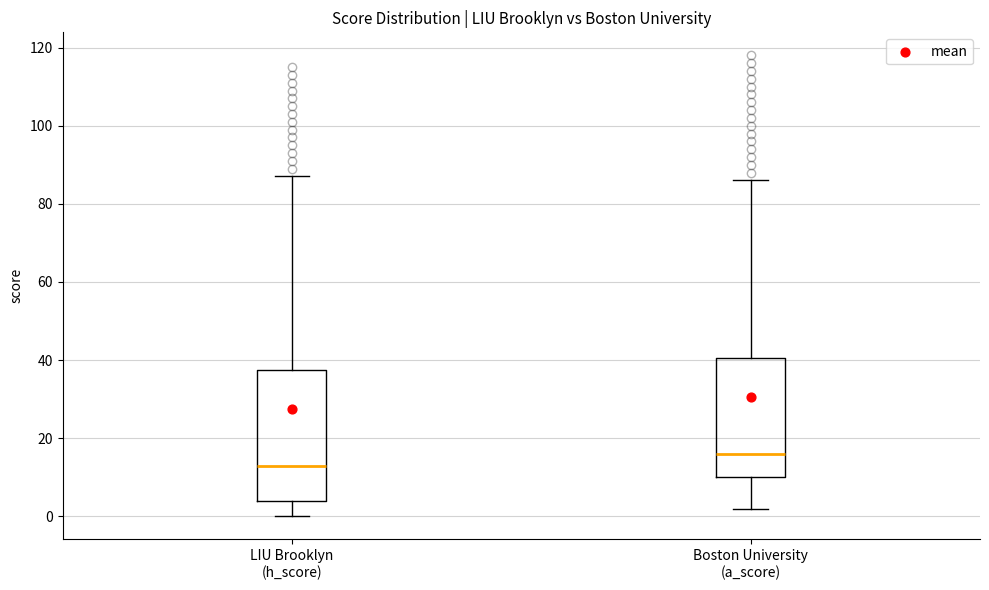

Where does the lower whisker of the box for Boston University (a_score) end on the y-axis? The values are not printed on the chart, so give them approximately, as read against the axis.

2